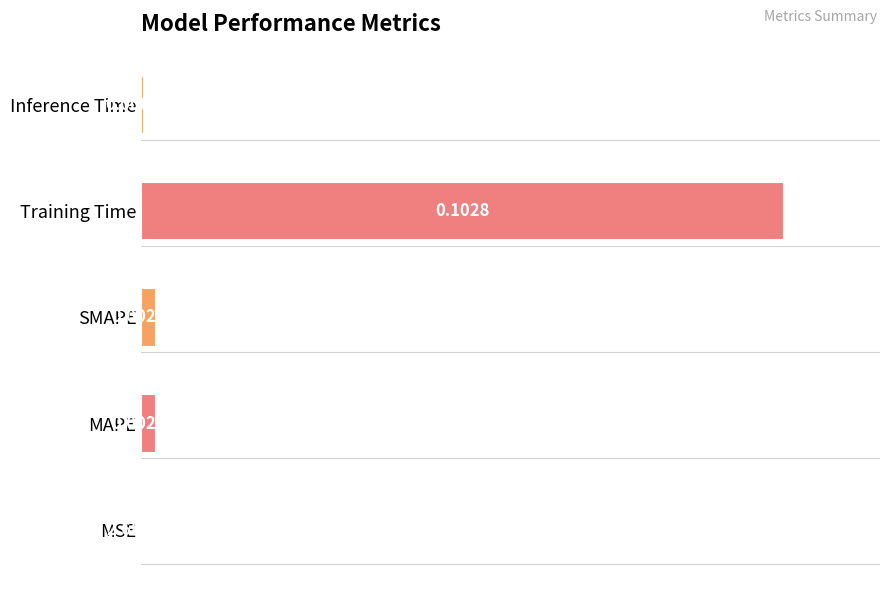

Where is the data nearest to the value 0?

MSE